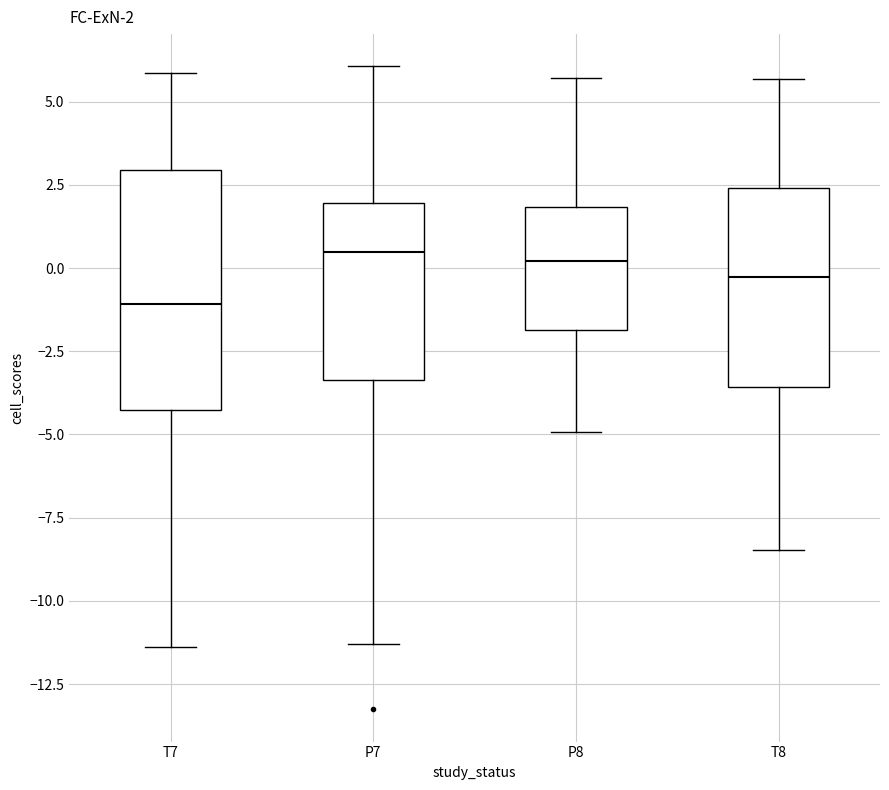

Which box is the tallest, from its lower edge to its upper edge?

T7